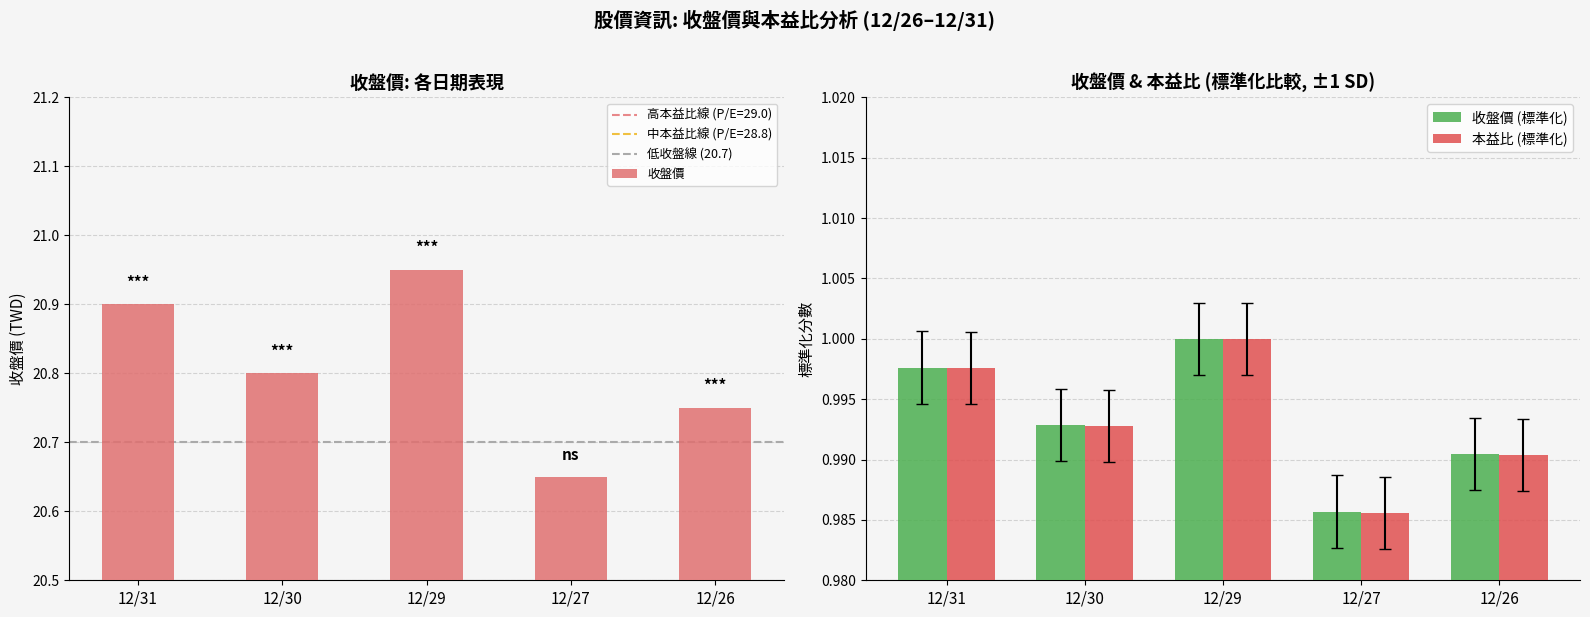

The 收盤價 series shows 20.9 at 12/31. True or false?

True